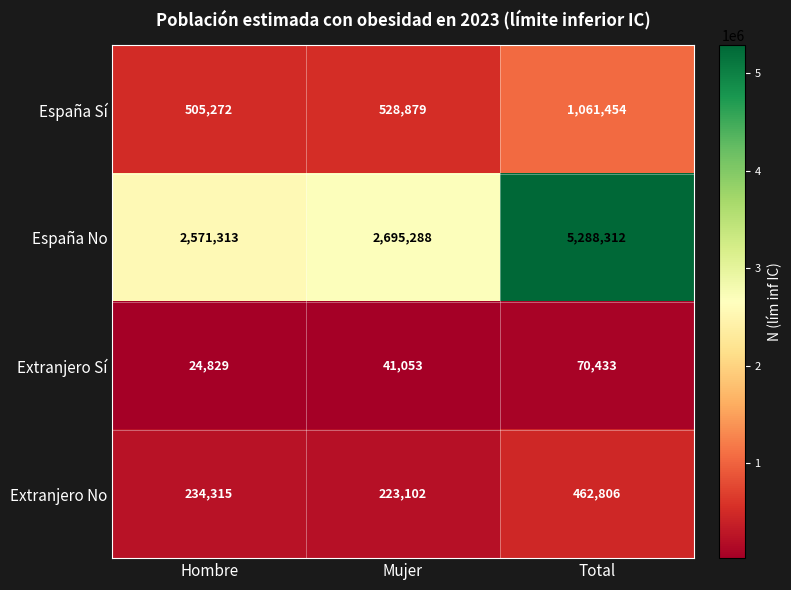

The Extranjero No series shows 223102 at Mujer. True or false?

True